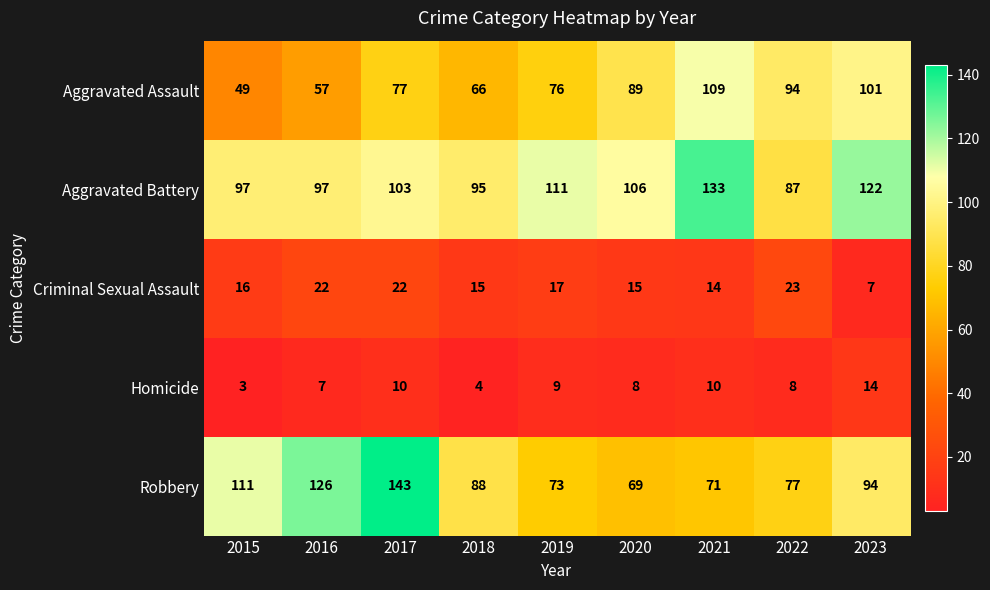

The value of Criminal Sexual Assault at 2015 is 16. True or false?

True